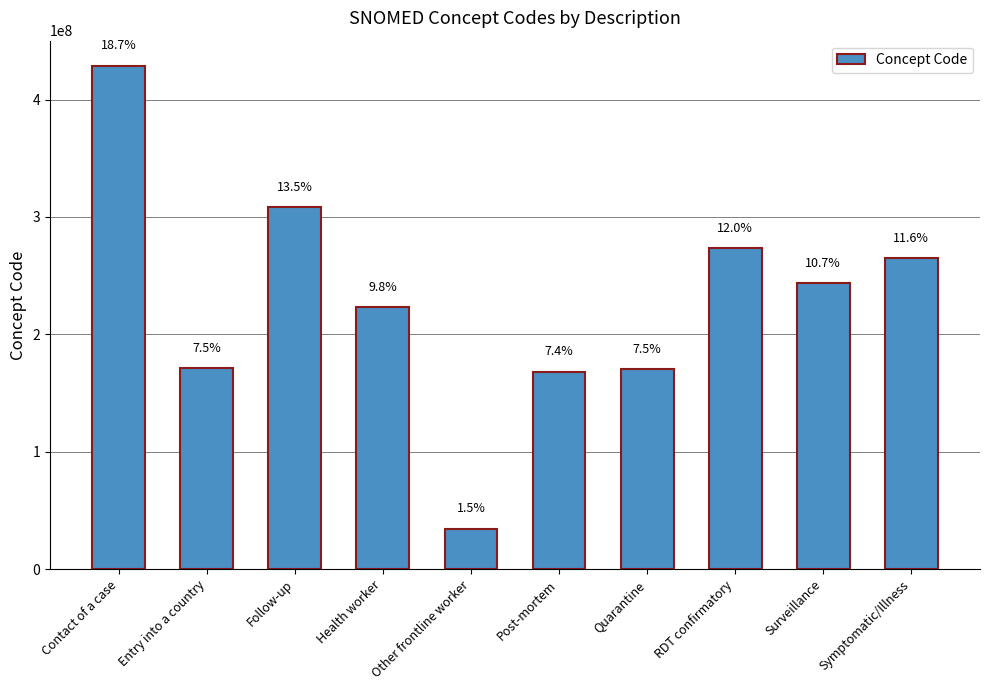

How many bars are there in total?

10